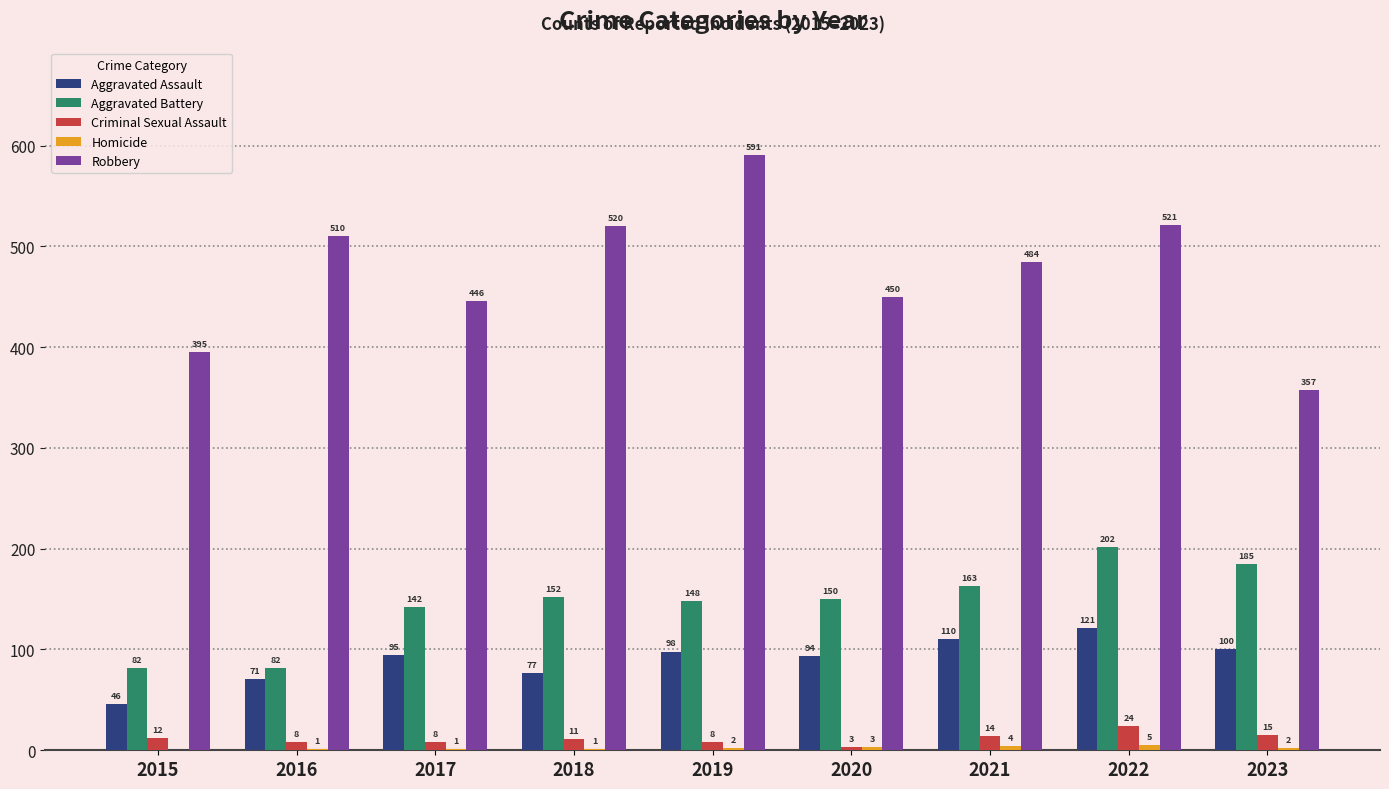

Where is Aggravated Battery nearest to the value 142?

2017